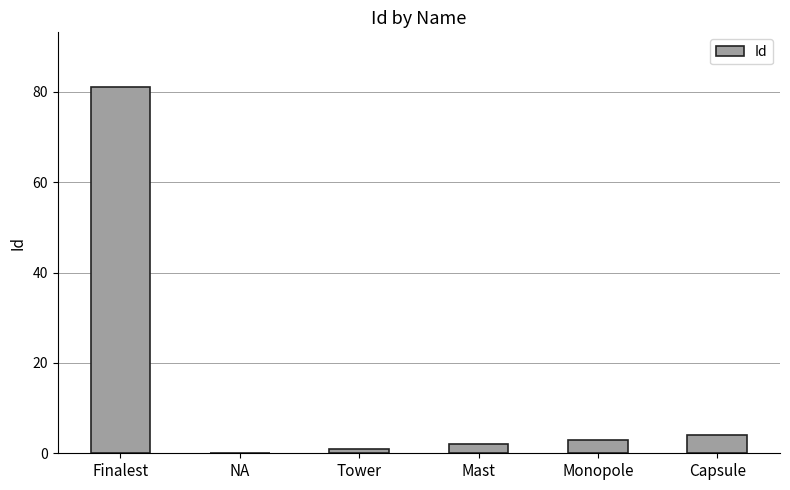

What is the maximum value shown in the chart?

81